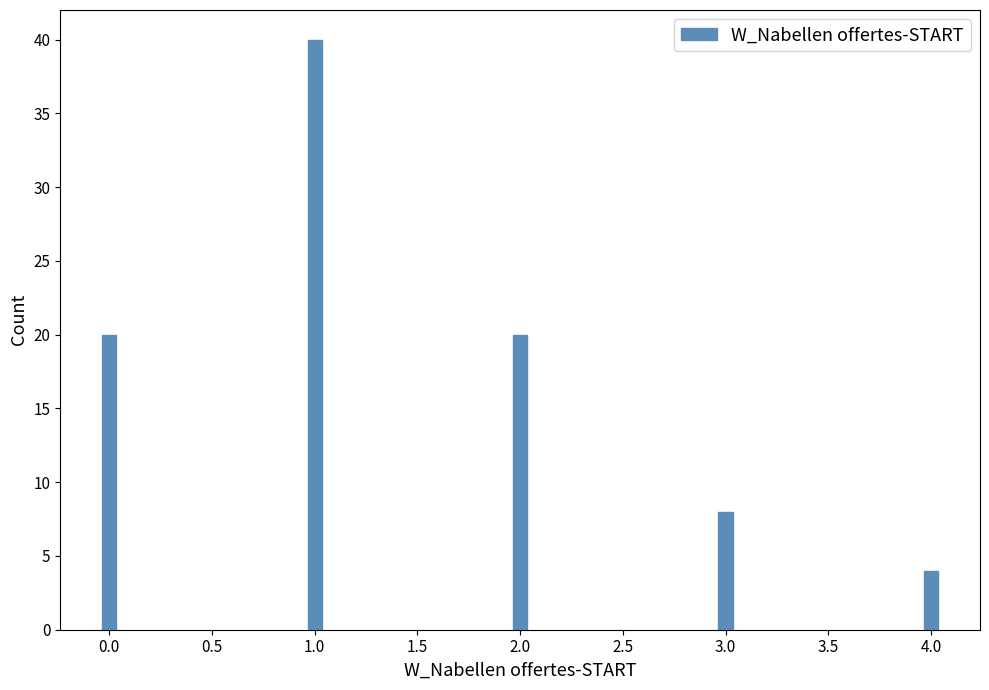

Reading left to right, list all the values displayed in this chart.

20	40	20	8	4